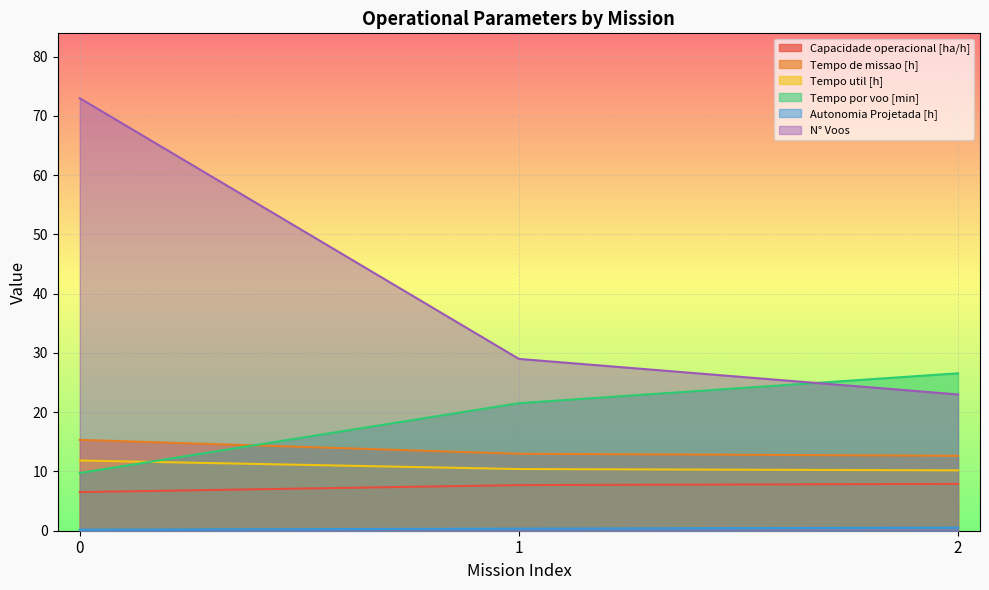

What is the value of the Autonomia Projetada [h] point at the 3rd from the left?

0.5